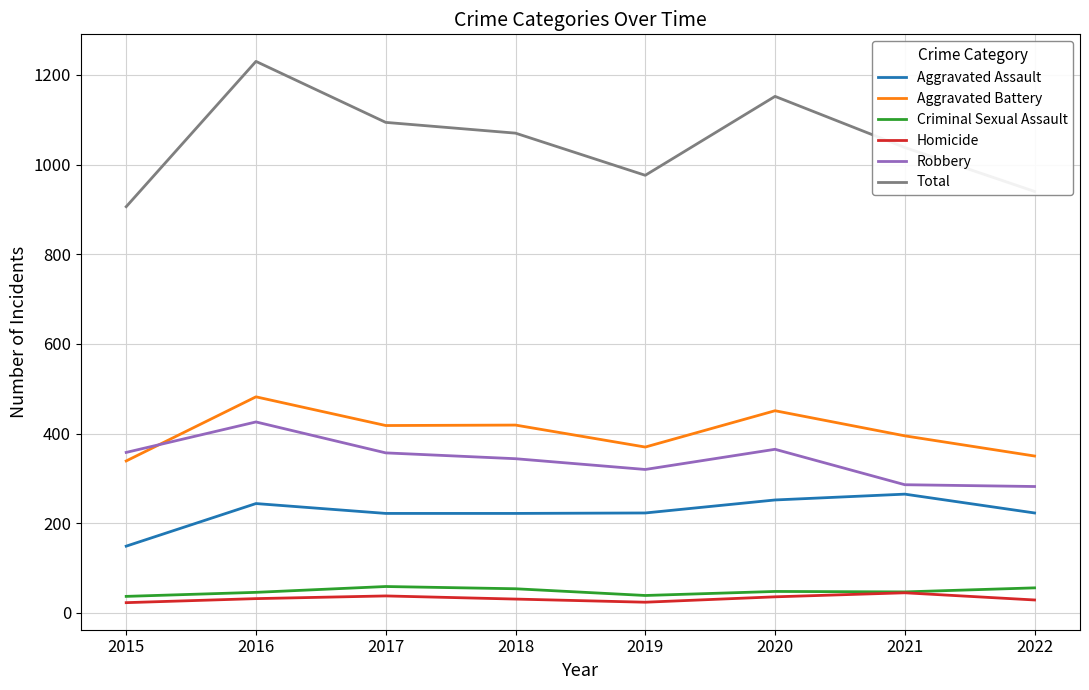

Which category has the highest value across all series?

2016